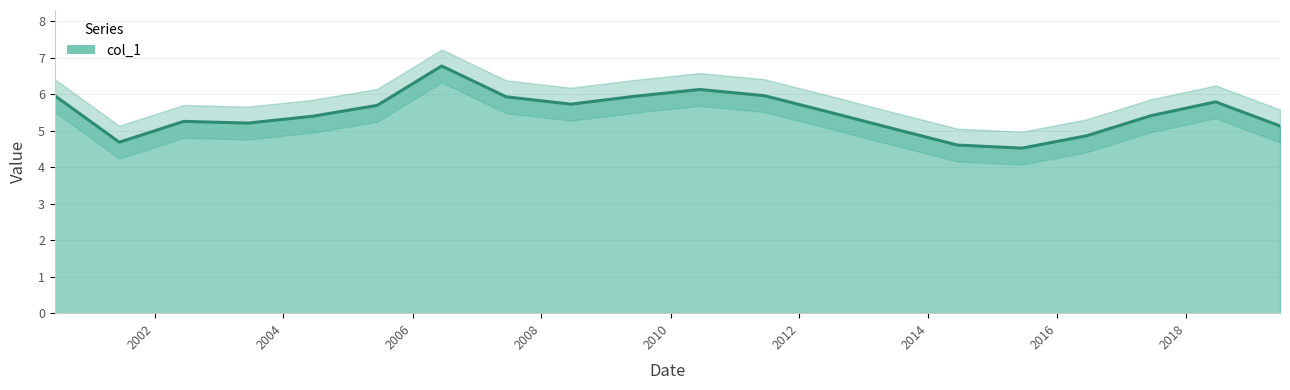

What is the value of the 6th point from the left?

5.7